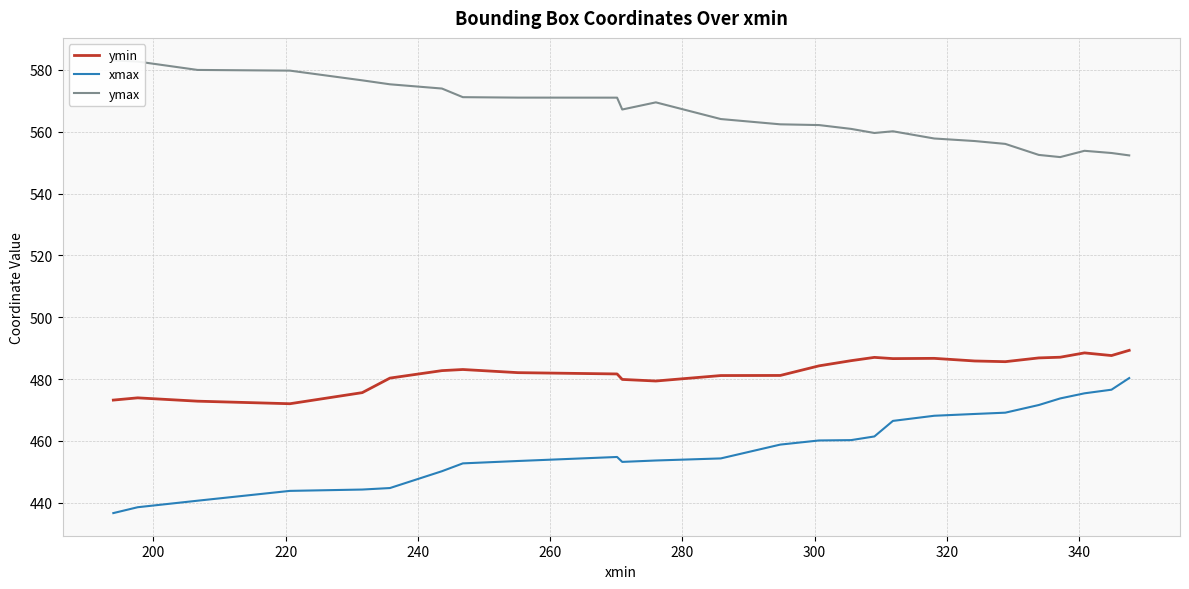

What is the sum of all xmax values?

11912.4